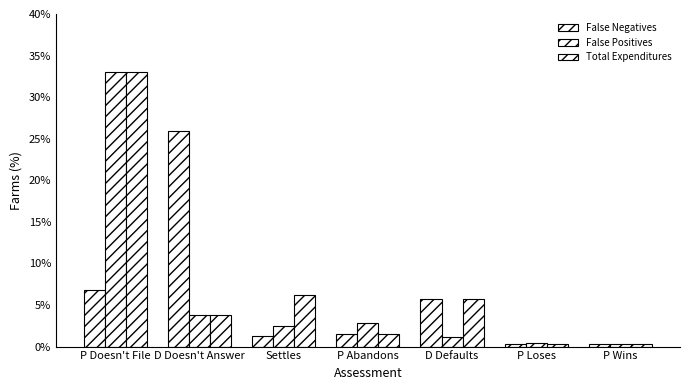

Which has a higher value, P Doesn't File or P Loses?

P Doesn't File